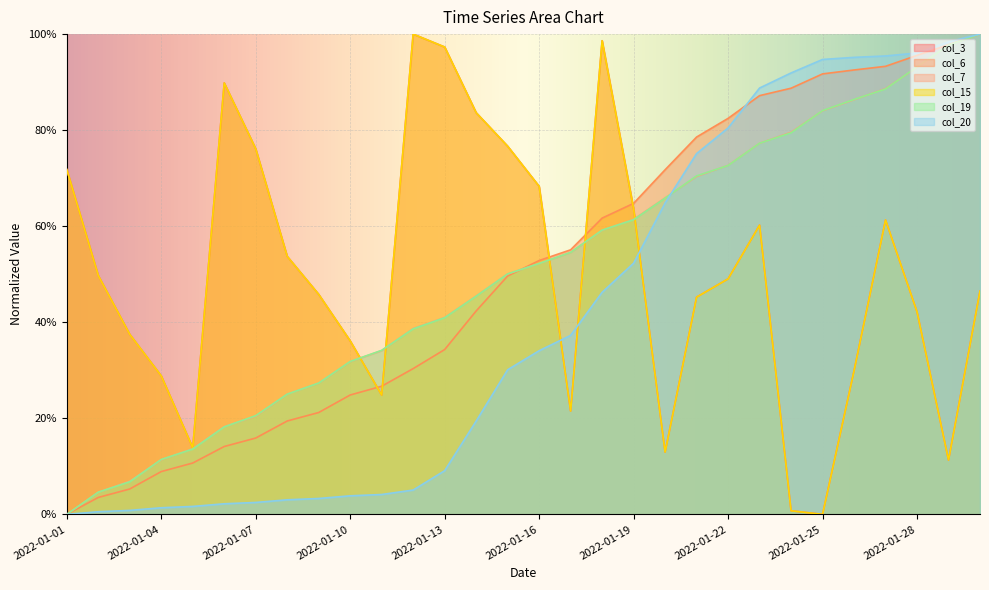

True or false: col_3 has a value of 0.4 at 2022-01-10.

True